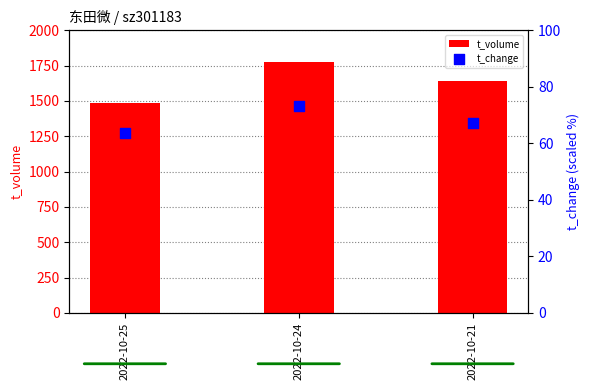

Is the value of t_volume at 2022-10-21 greater than the value of t_change at 2022-10-25?

Yes